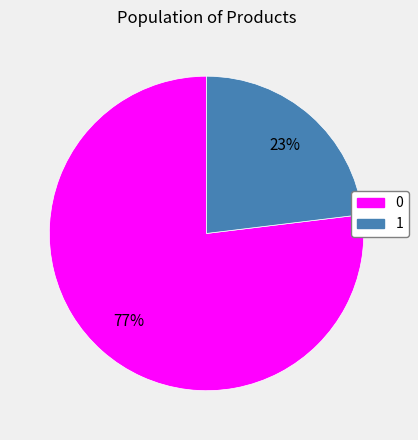

Is there a majority slice in this chart?

Yes